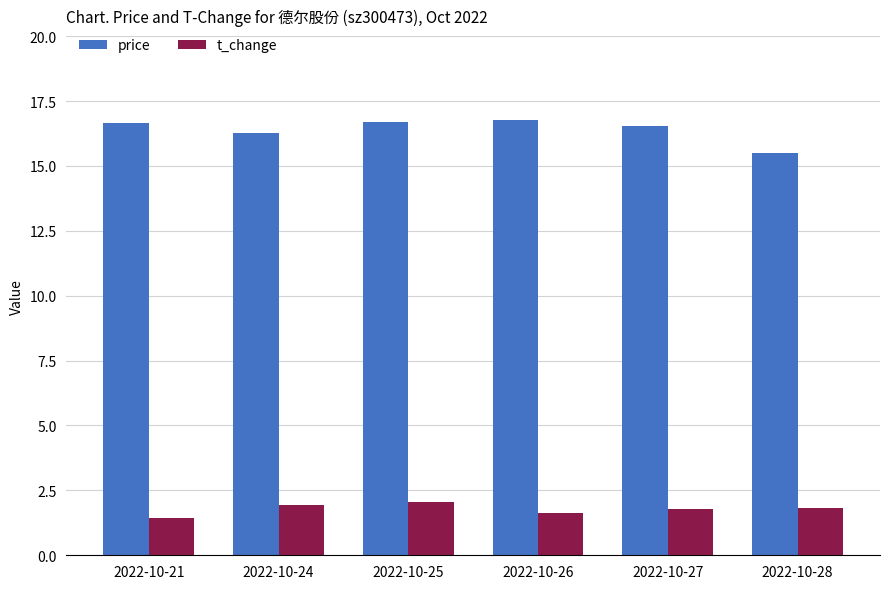

What is the value of the price bar at the 5th from the left?

16.5